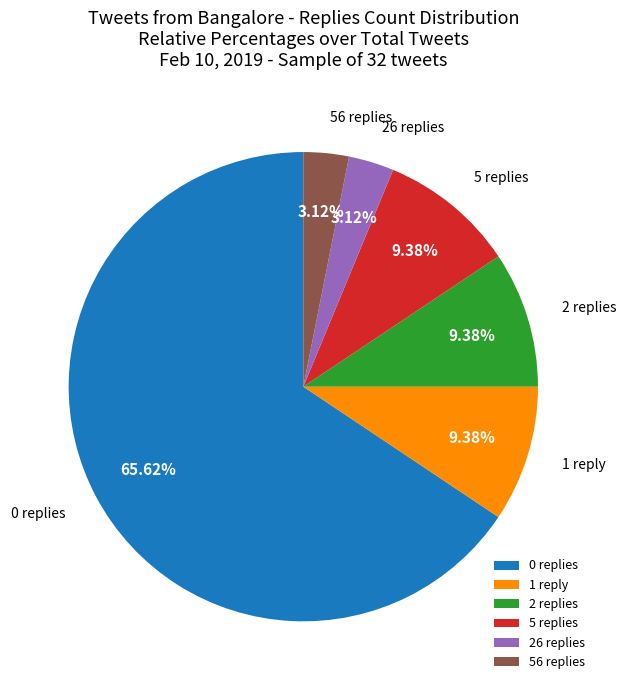

How many segments does this pie chart have?

6